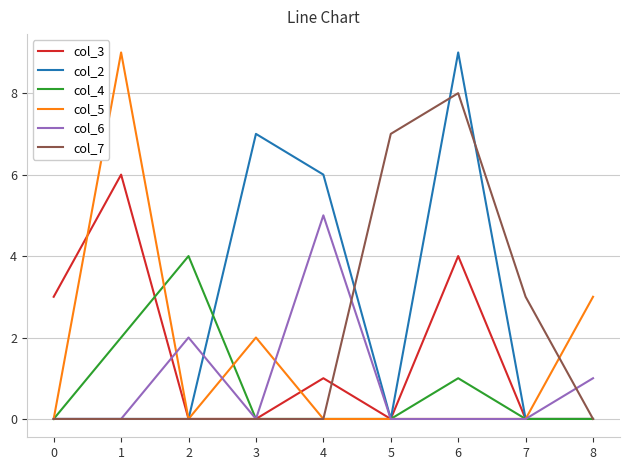

True or false: col_5 has more than 0 interior local peaks.

True